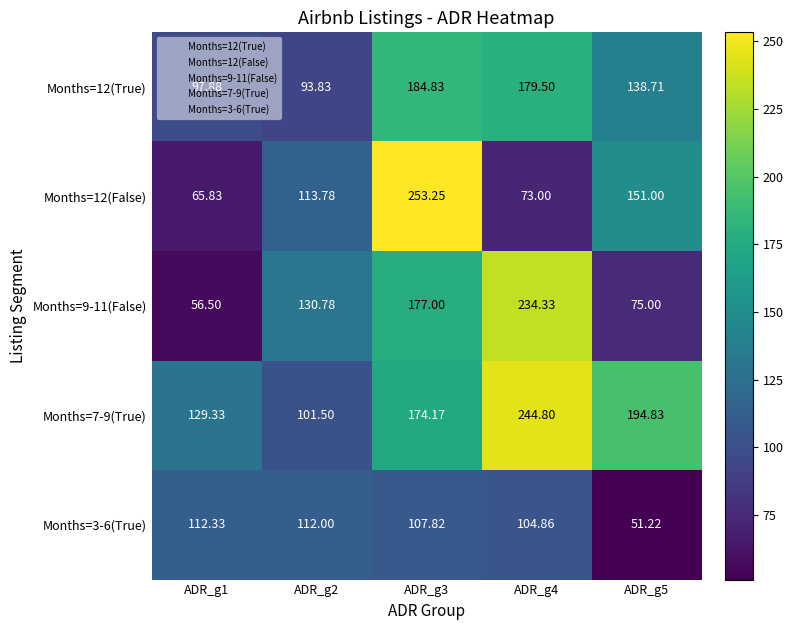

Is the value of Months=7-9(True) at ADR_g3 greater than the value of Months=9-11(False) at ADR_g4?

No